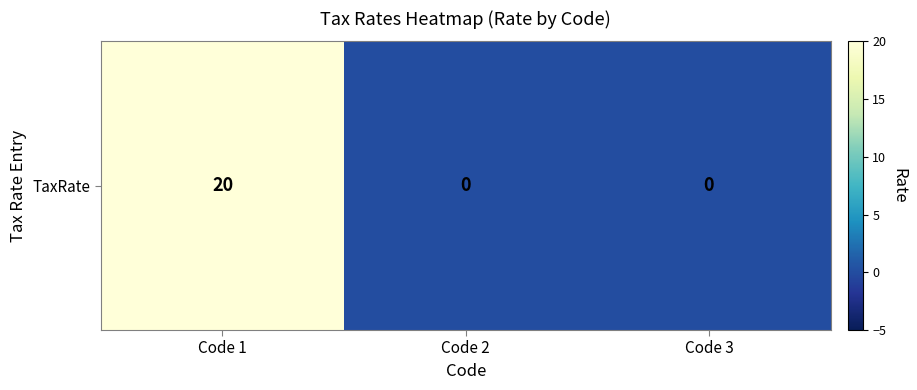

What is the sum of all values?

20